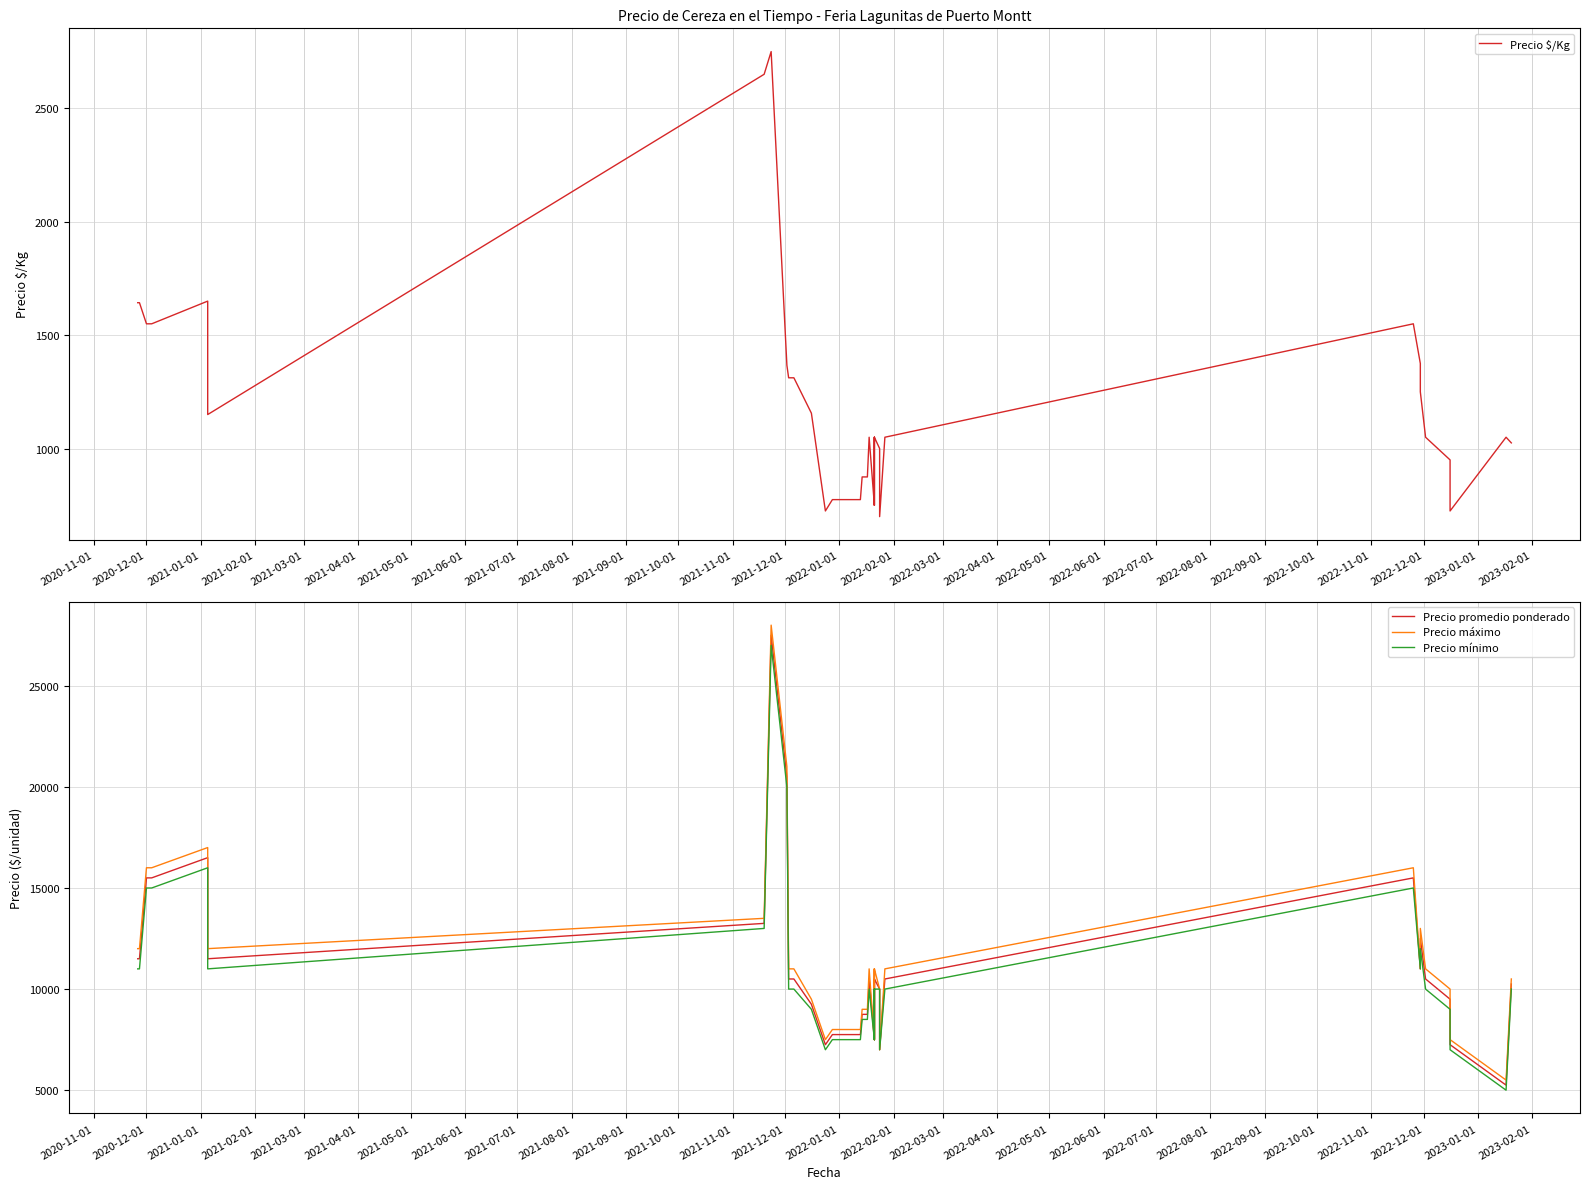

Reading left to right, transcribe all the data shown in this chart.

Precio $/Kg: 1643	1643	1550	1550	1650	1150	2650	2750	1367	1312	1312	1156	725	775	775	775	775	875	875	875	1050	1050	750	1050	750	1050	1000	700	1050	1550	1375	1250	1050	950	725	725	1050	1050	1025	1025
Precio promedio ponderado: 11500	11500	15500	15500	16500	11500	13250	27500	20500	10500	10500	9250	7250	7750	7750	7750	7750	8750	8750	8750	10500	10500	7500	10500	7500	10500	10000	7000	10500	15500	11000	12500	10500	9500	7250	7250	5250	5250	10250	10250
Precio máximo: 12000	12000	16000	16000	17000	12000	13500	28000	21000	11000	11000	9500	7500	8000	8000	8000	8000	9000	9000	9000	11000	11000	7500	11000	7500	11000	10000	7000	11000	16000	11000	13000	11000	10000	7500	7500	5500	5500	10500	10500
Precio mínimo: 11000	11000	15000	15000	16000	11000	13000	27000	20000	10000	10000	9000	7000	7500	7500	7500	7500	8500	8500	8500	10000	10000	7500	10000	7500	10000	10000	7000	10000	15000	11000	12000	10000	9000	7000	7000	5000	5000	10000	10000